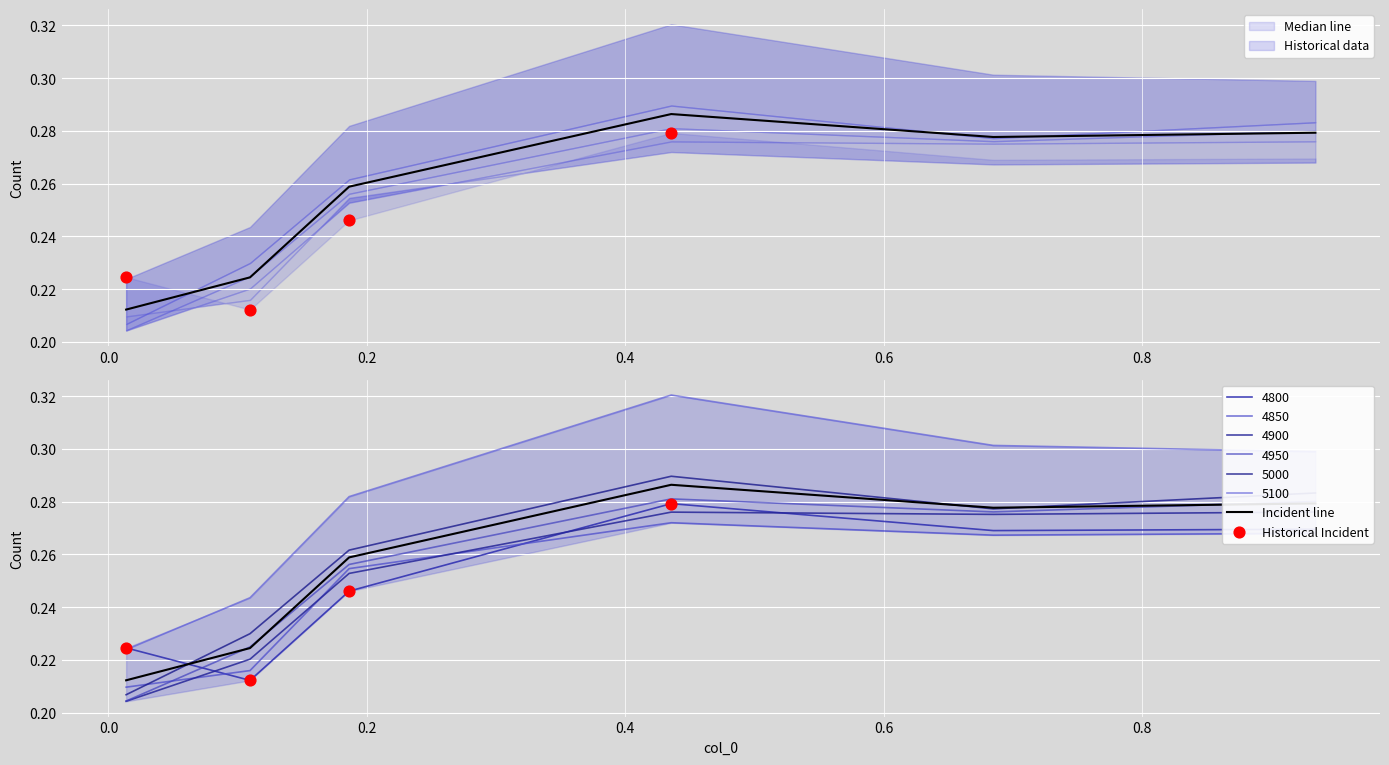

Which series reaches the maximum Y coordinate?

5100